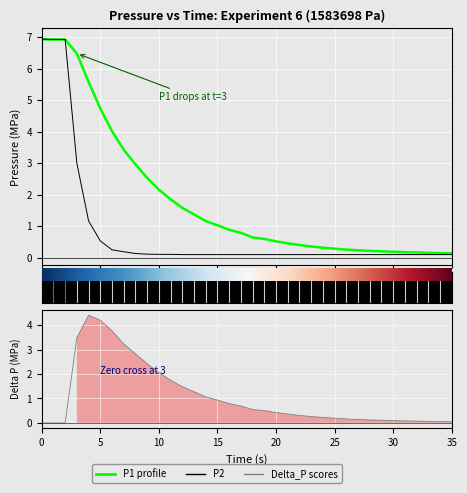

Which series has the widest spread of values?

P2 (Pa)